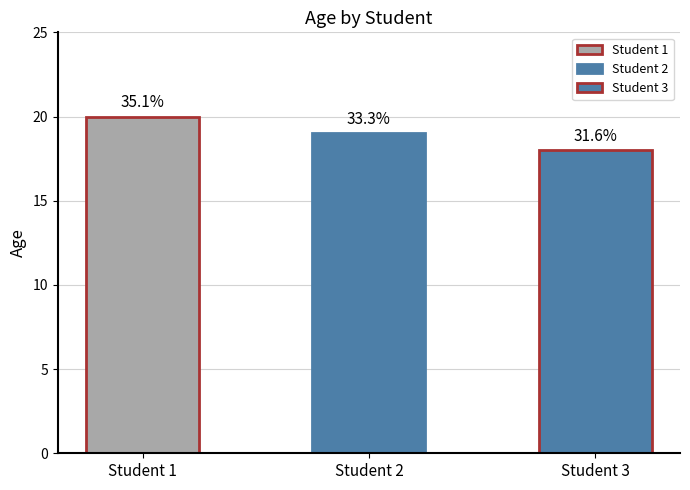

The value at Student 2 is 19. True or false?

True